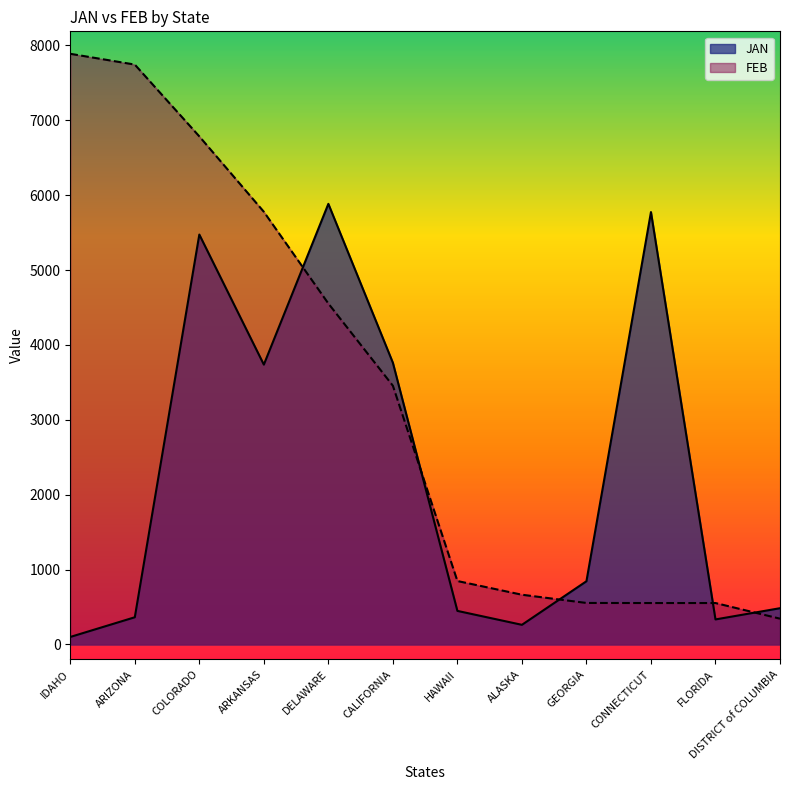

Reading right to left, list all the values displayed in this chart.

JAN: DISTRICT of COLUMBIA=484	FLORIDA=334	CONNECTICUT=5774	GEORGIA=844	ALASKA=262	HAWAII=448	CALIFORNIA=3762	DELAWARE=5884	ARKANSAS=3737	COLORADO=5474	ARIZONA=363	IDAHO=100
FEB: DISTRICT of COLUMBIA=344	FLORIDA=553	CONNECTICUT=553	GEORGIA=554	ALASKA=664	HAWAII=847	CALIFORNIA=3455	DELAWARE=4553	ARKANSAS=5778	COLORADO=6785	ARIZONA=7744	IDAHO=7888